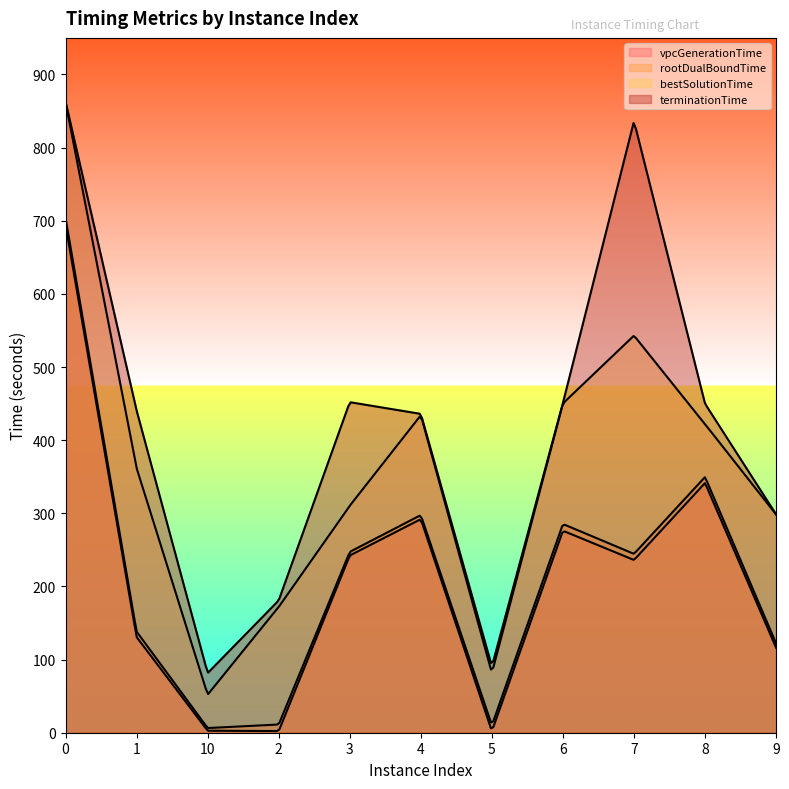

What is the label of the 4th point from the right?

6